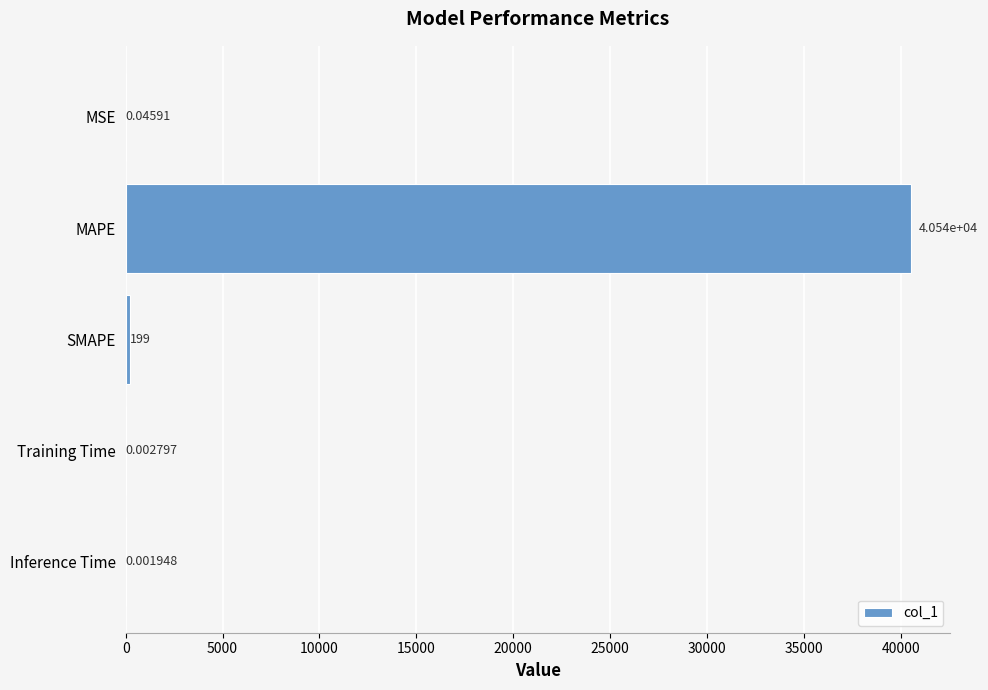

Which category has the highest value across all series?

MAPE